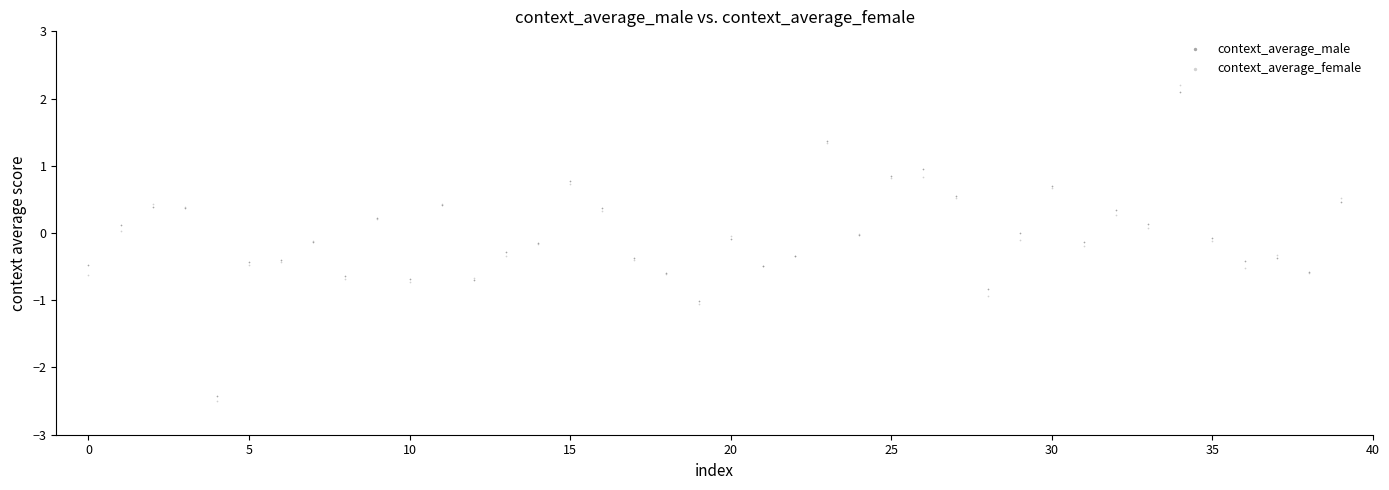

Which series has the largest Y range (max minus min)?

context_average_female